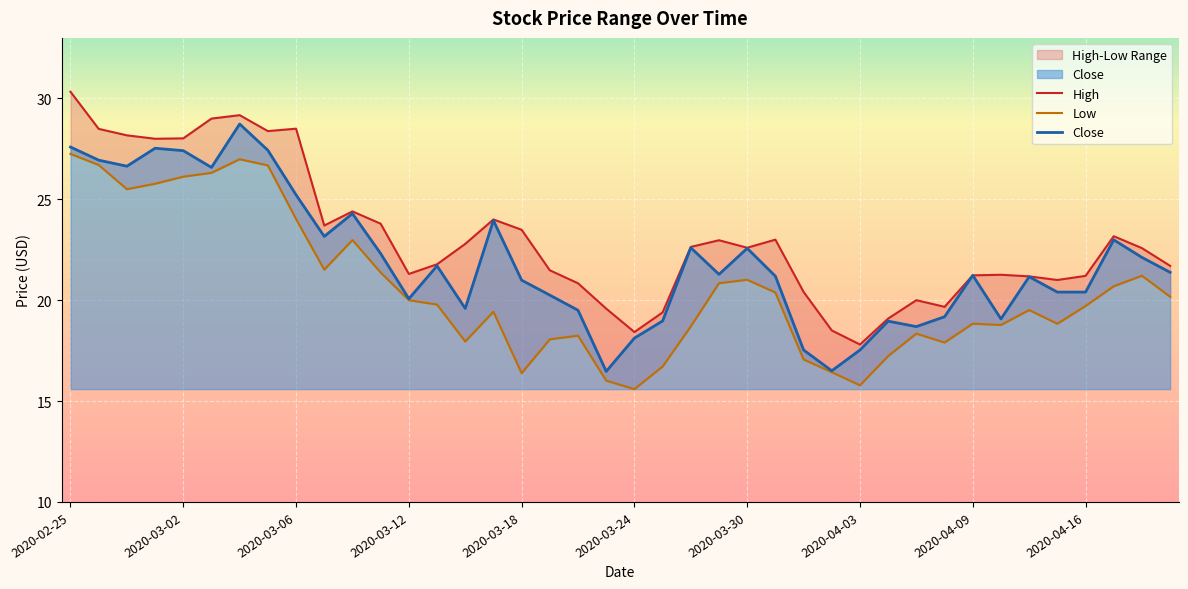

Is it true that Close equals 27.6 at 2020-02-25?

True